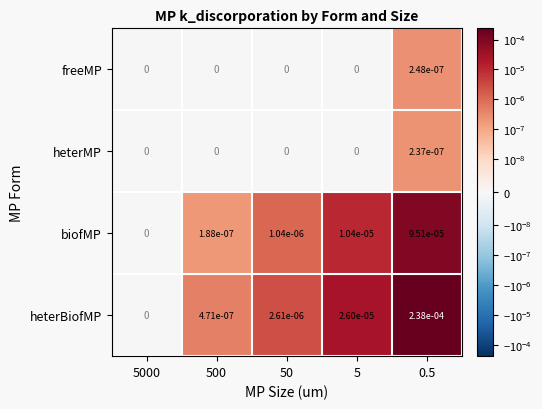

How many categories are shown in the chart?

5